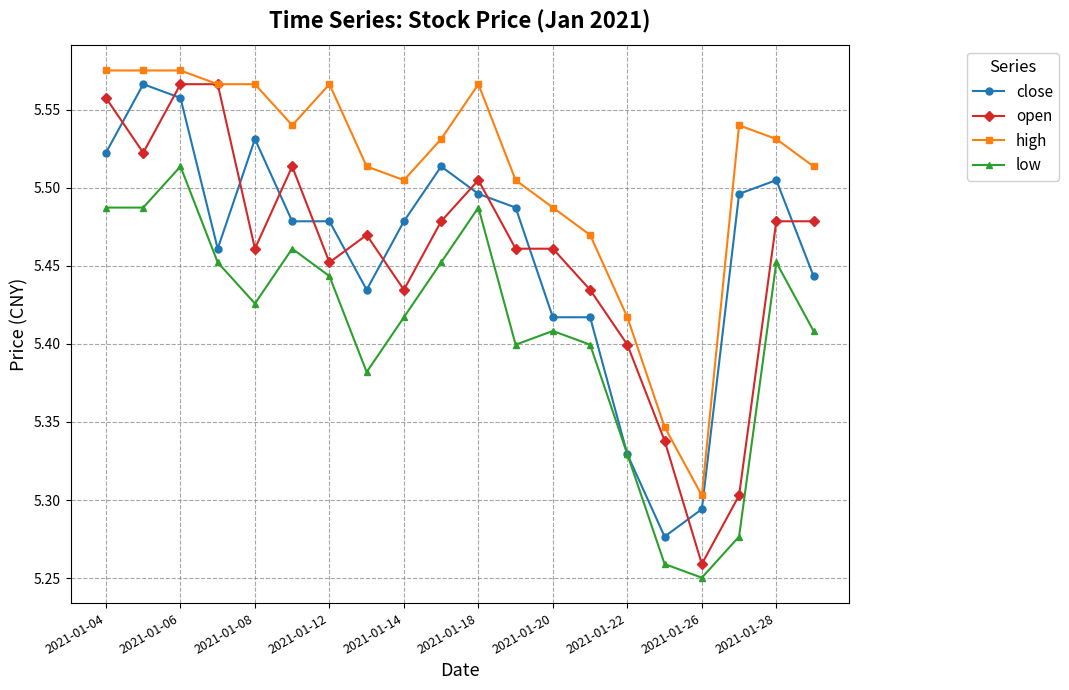

At how many categories does at least one series exceed 5?

20